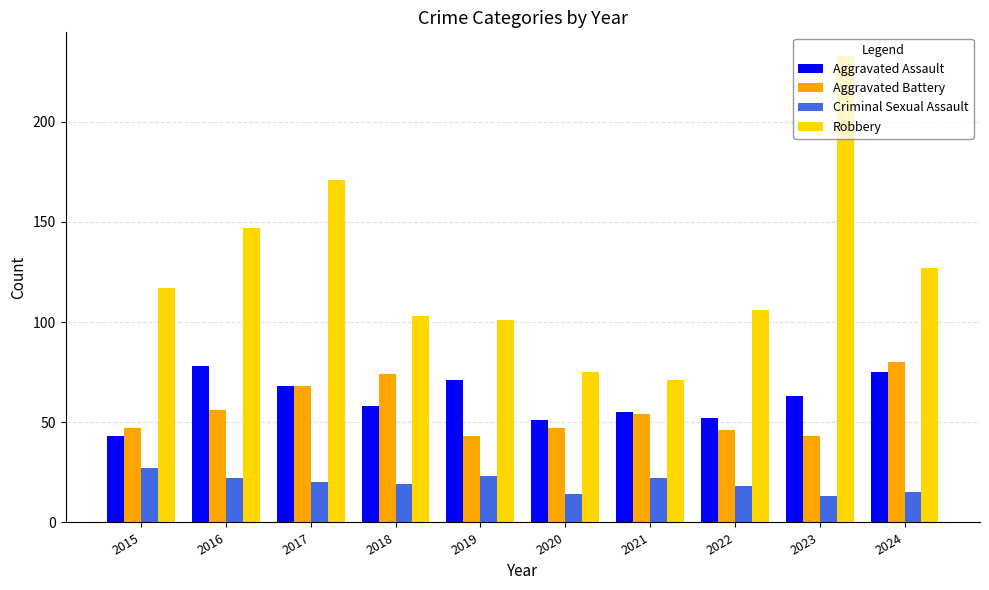

What is the value of the Aggravated Assault bar at the 8th from the left?

52